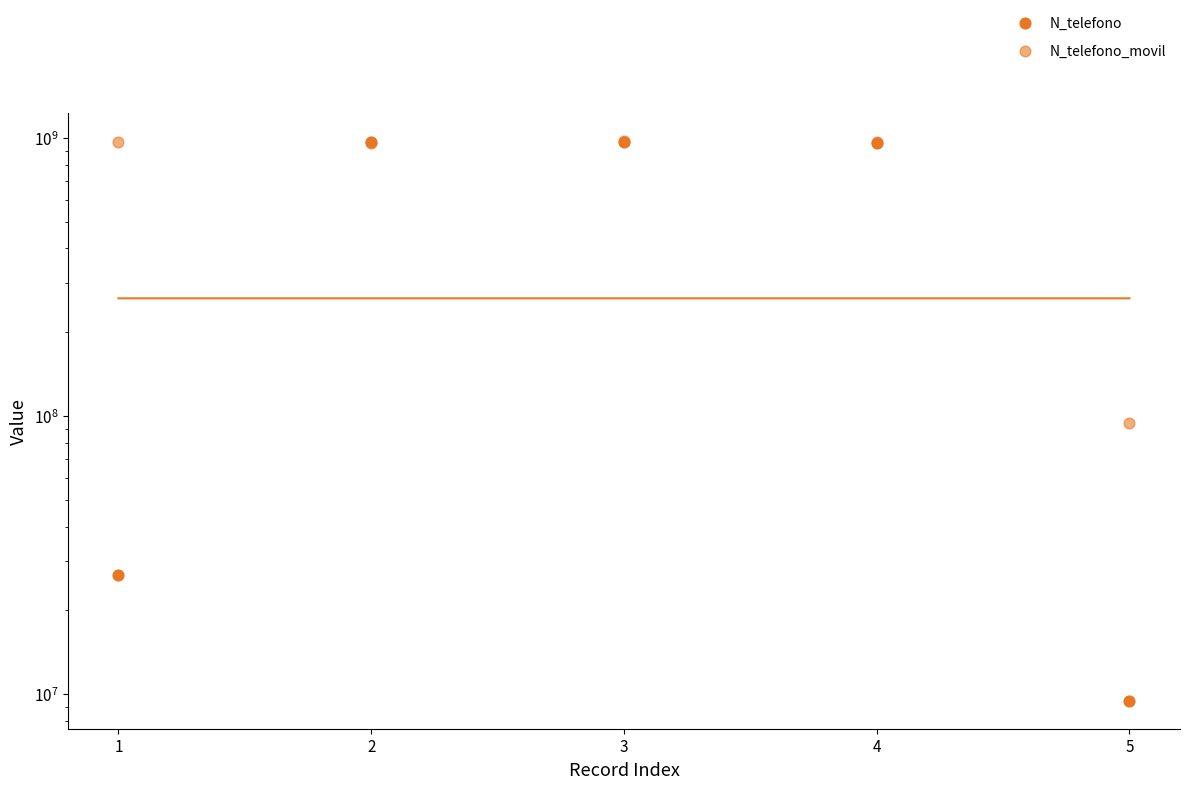

What is the total value across all series at 4?

1924137469